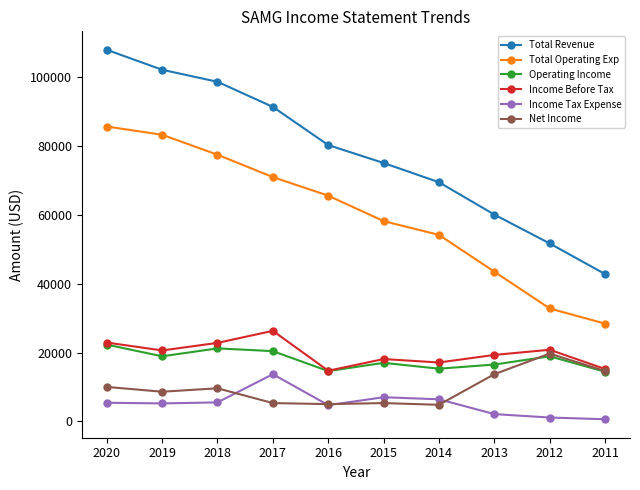

True or false: Total Revenue and Net Income intersect in this chart.

False